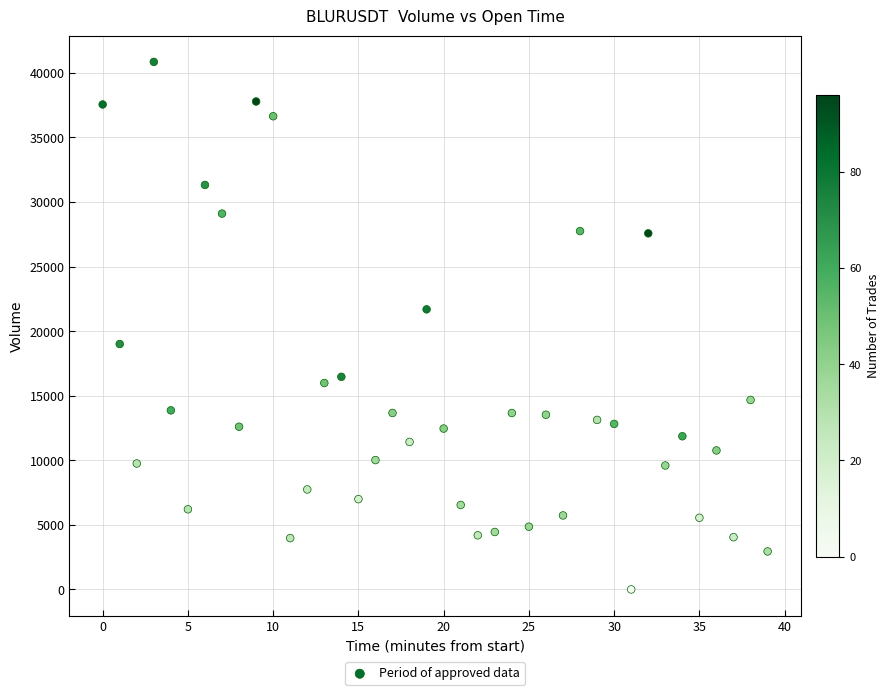

What is the range of Y values (max minus min)?

40849